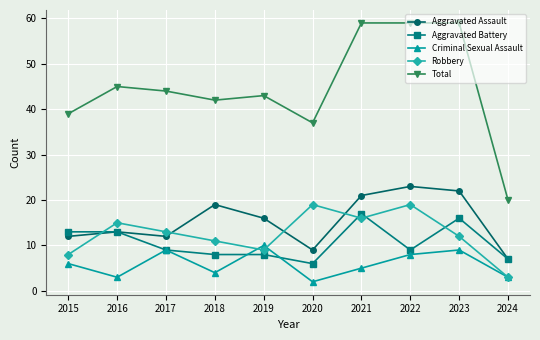

Which series changed the most between 2015 and 2018?

Aggravated Assault